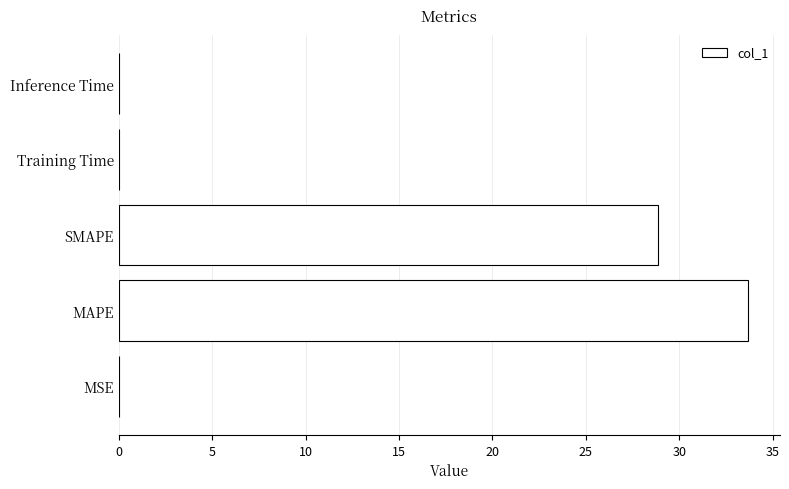

True or false: the data shows 0.0 at Inference Time.

True